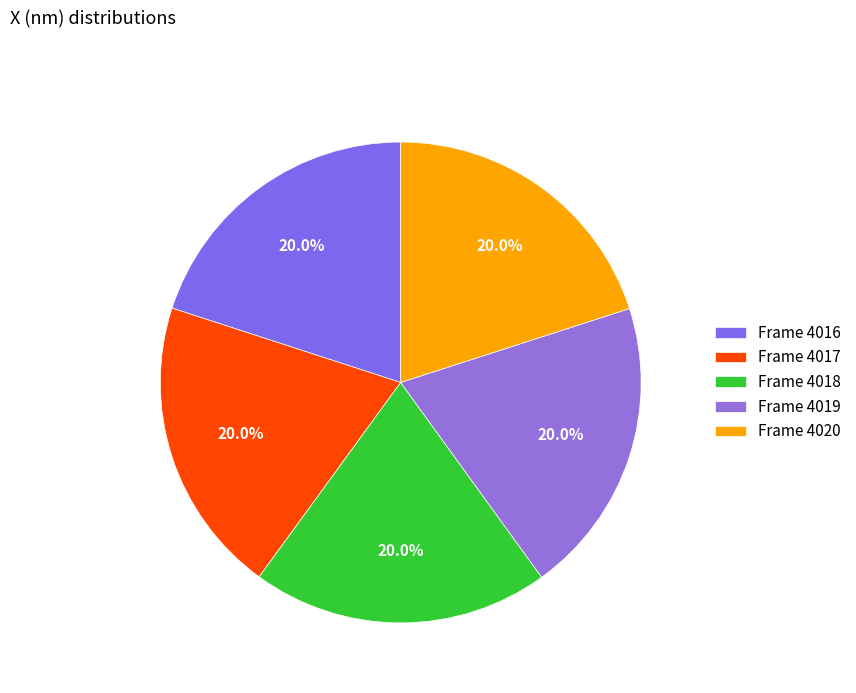

How many slices are in this pie chart?

5